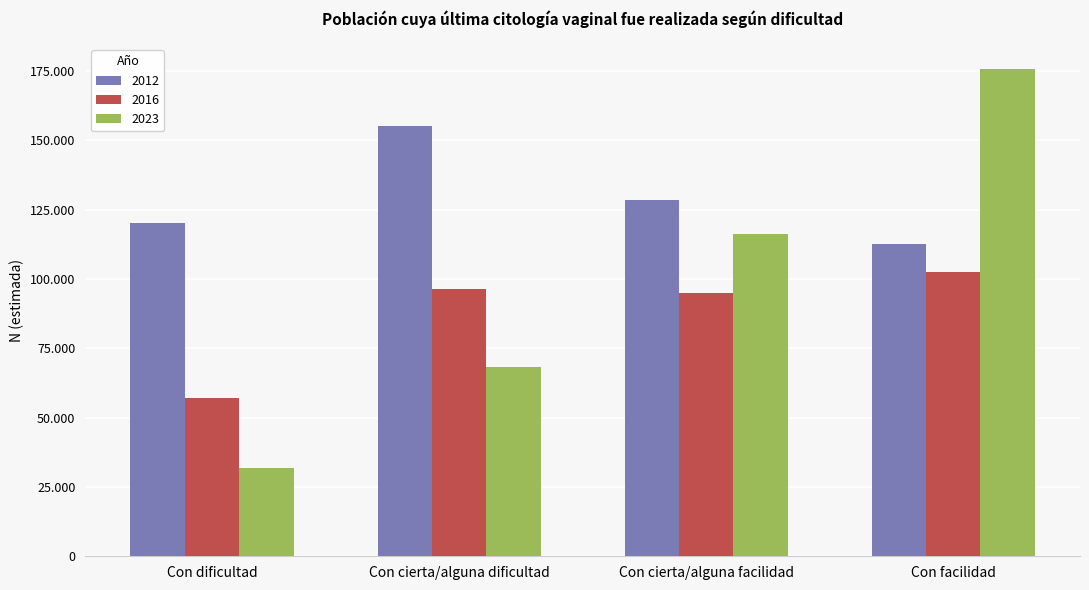

What are all the series names shown in the legend?

2012, 2016, 2023